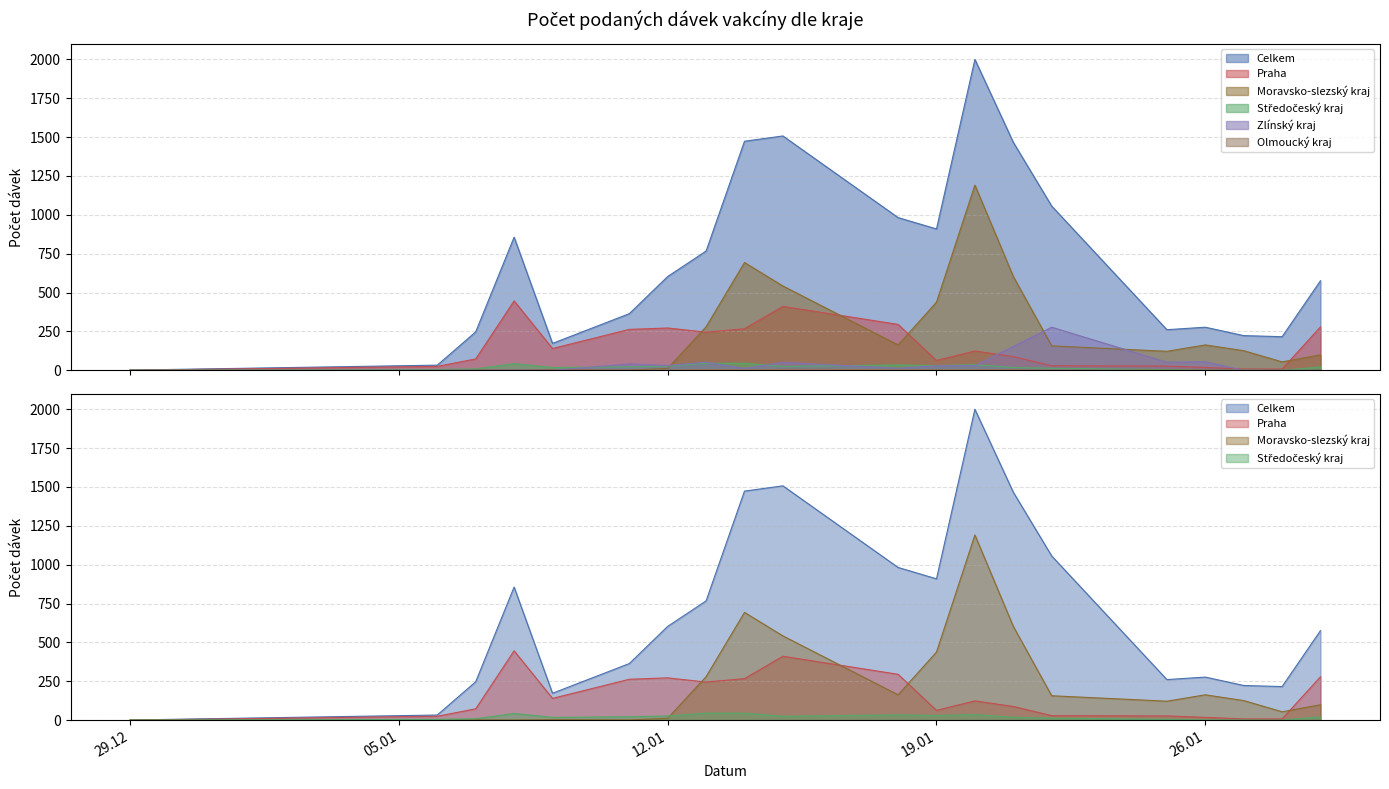

How many values in the Středočeský kraj series are below 21?

10